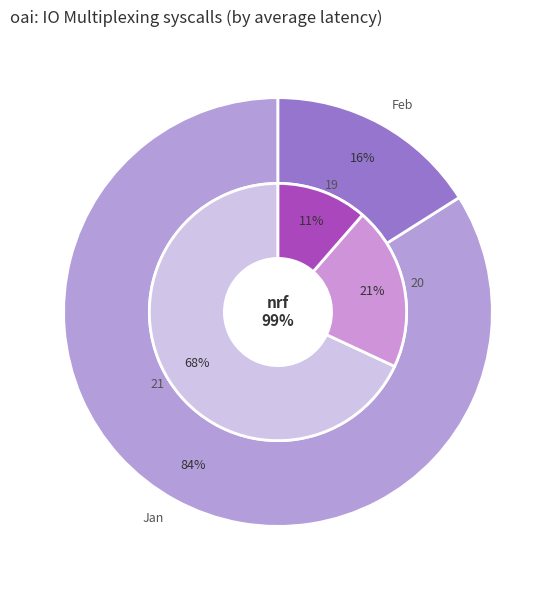

Is the sum of 21 and 21 greater than half?

No